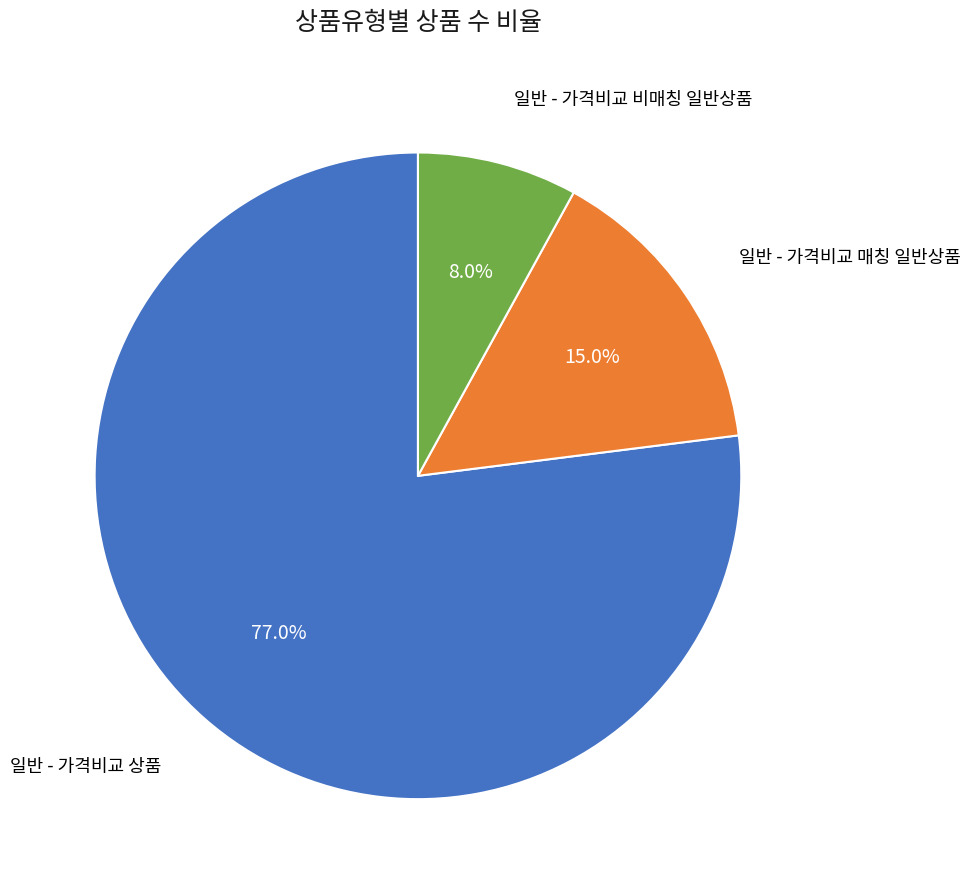

Is there any slice that represents more than half of the pie?

Yes